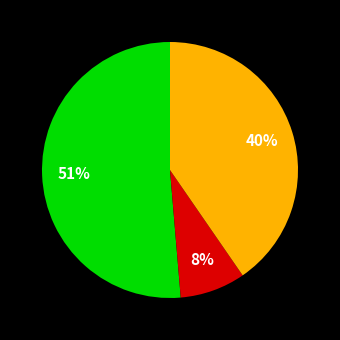

To the nearest percent, what is the difference between the largest and smallest slice percentages?

43%